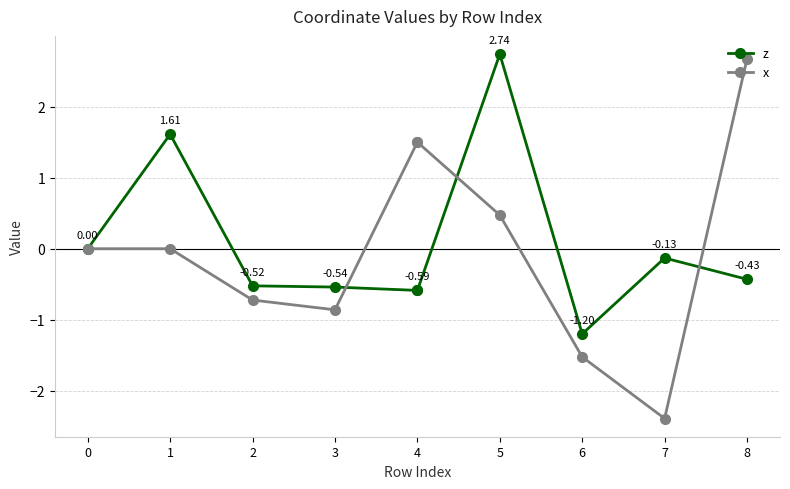

Between 0 and 1, which series saw the biggest shift?

z